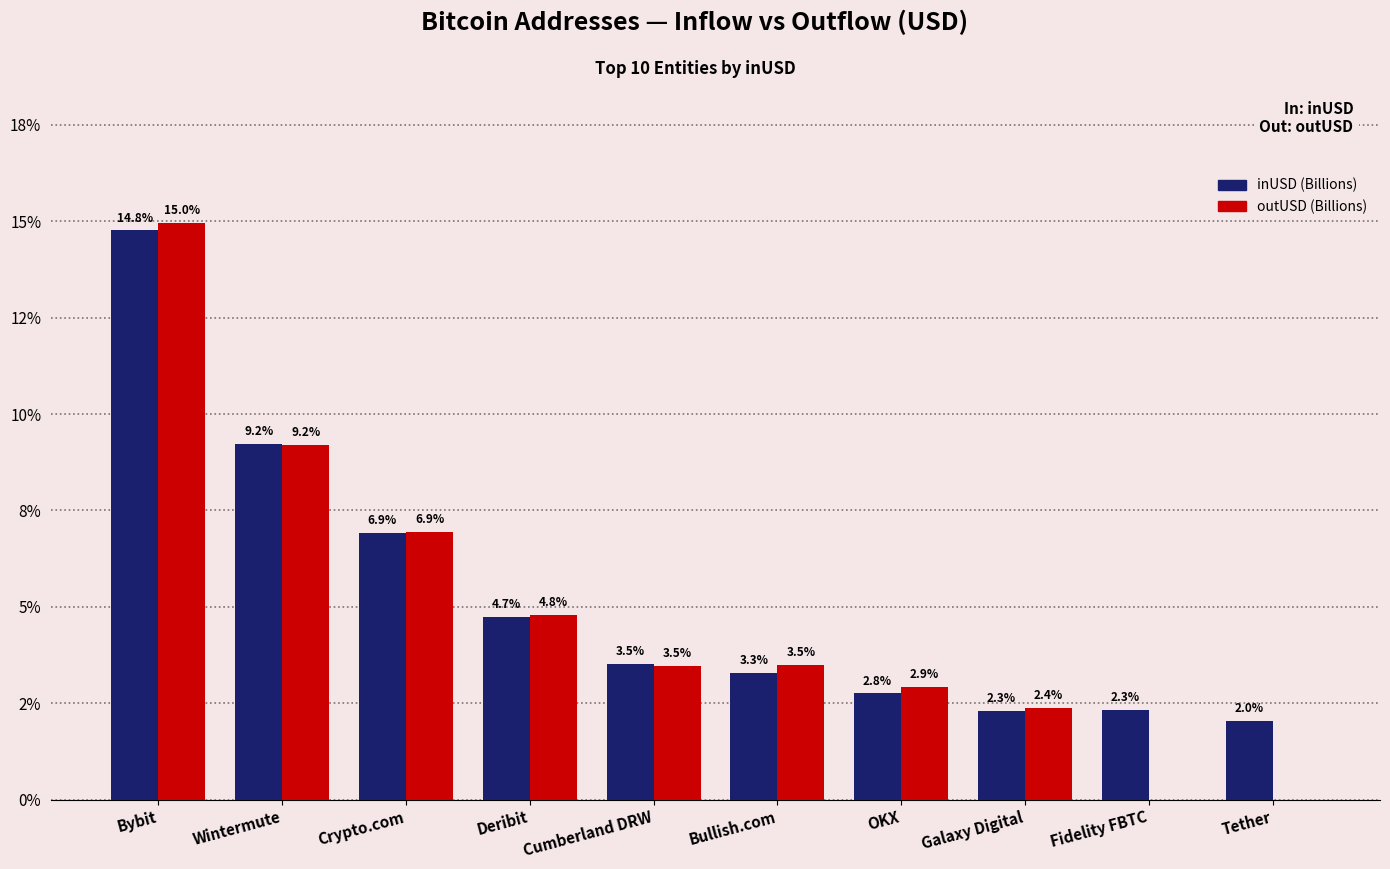

Are the bars grouped side by side (vs. stacked)?

Yes